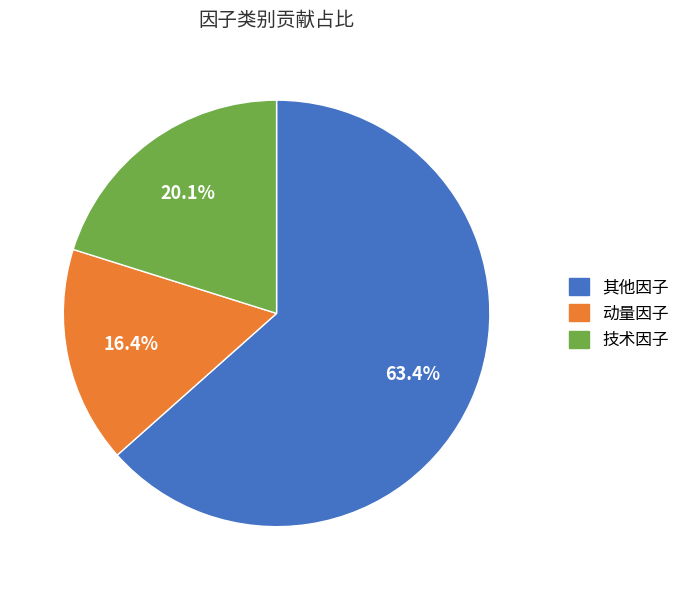

Is there a majority slice in this chart?

Yes